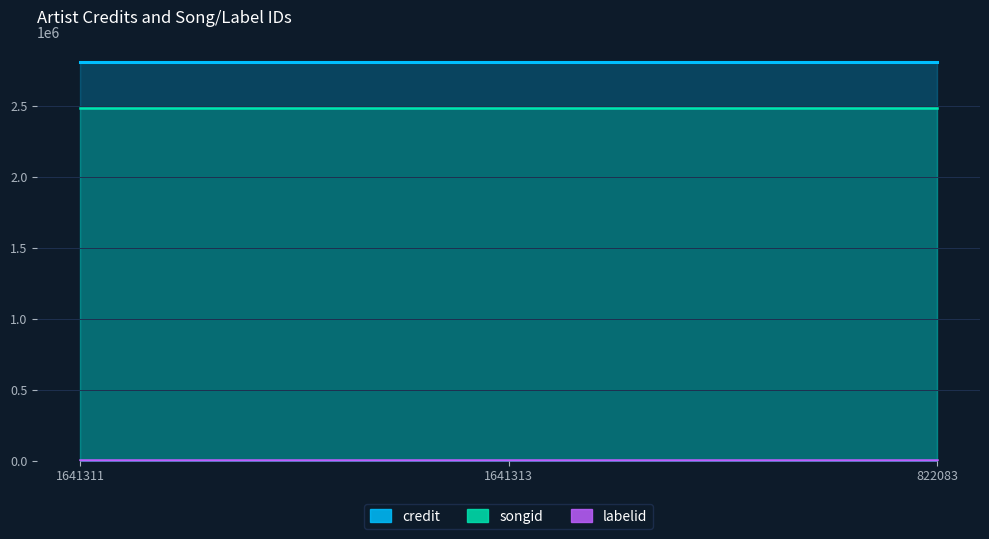

True or false: songid and credit cross at least once.

False